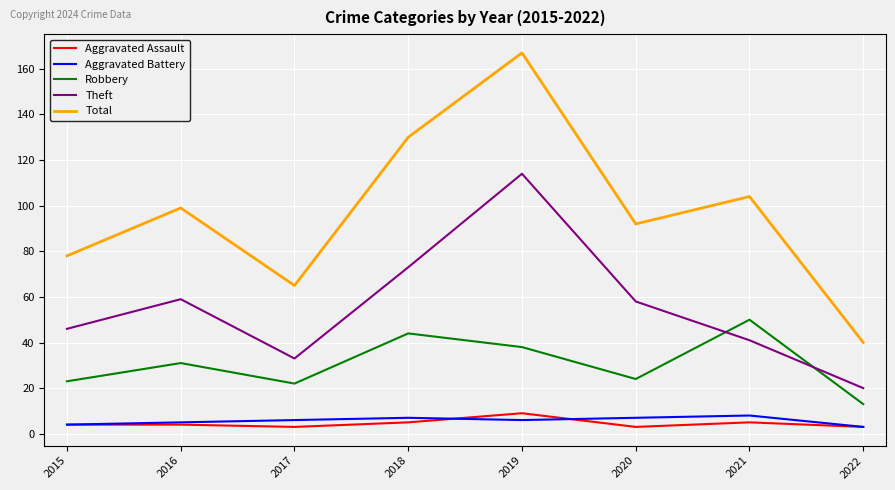

How many times do Robbery and Theft cross each other?

2